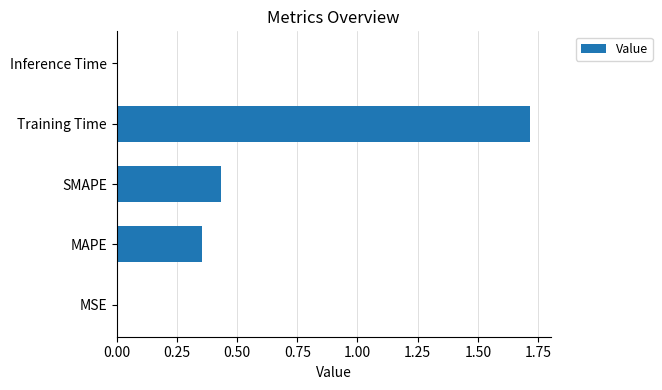

Between MSE and SMAPE, which is larger?

SMAPE